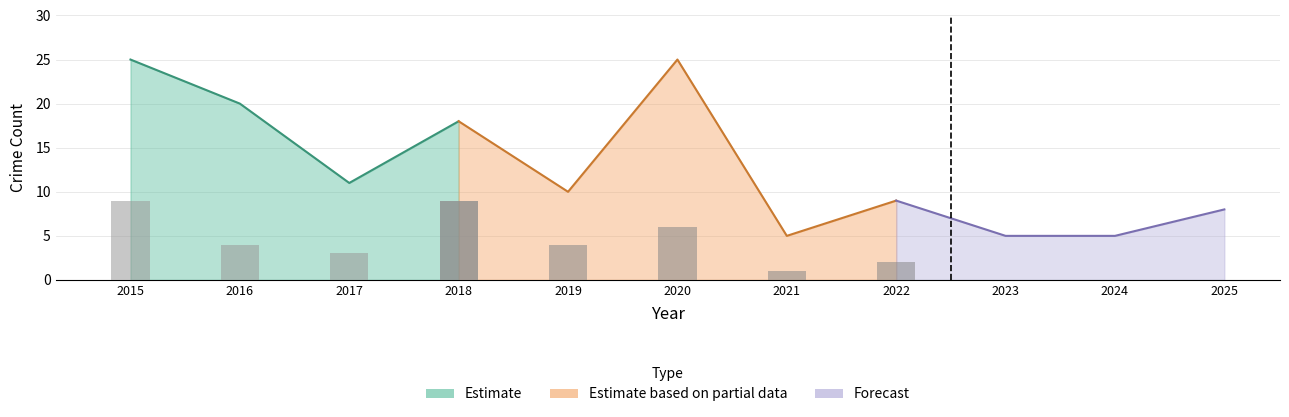

What is the difference between the Robbery values at 2025 and 2023?

3